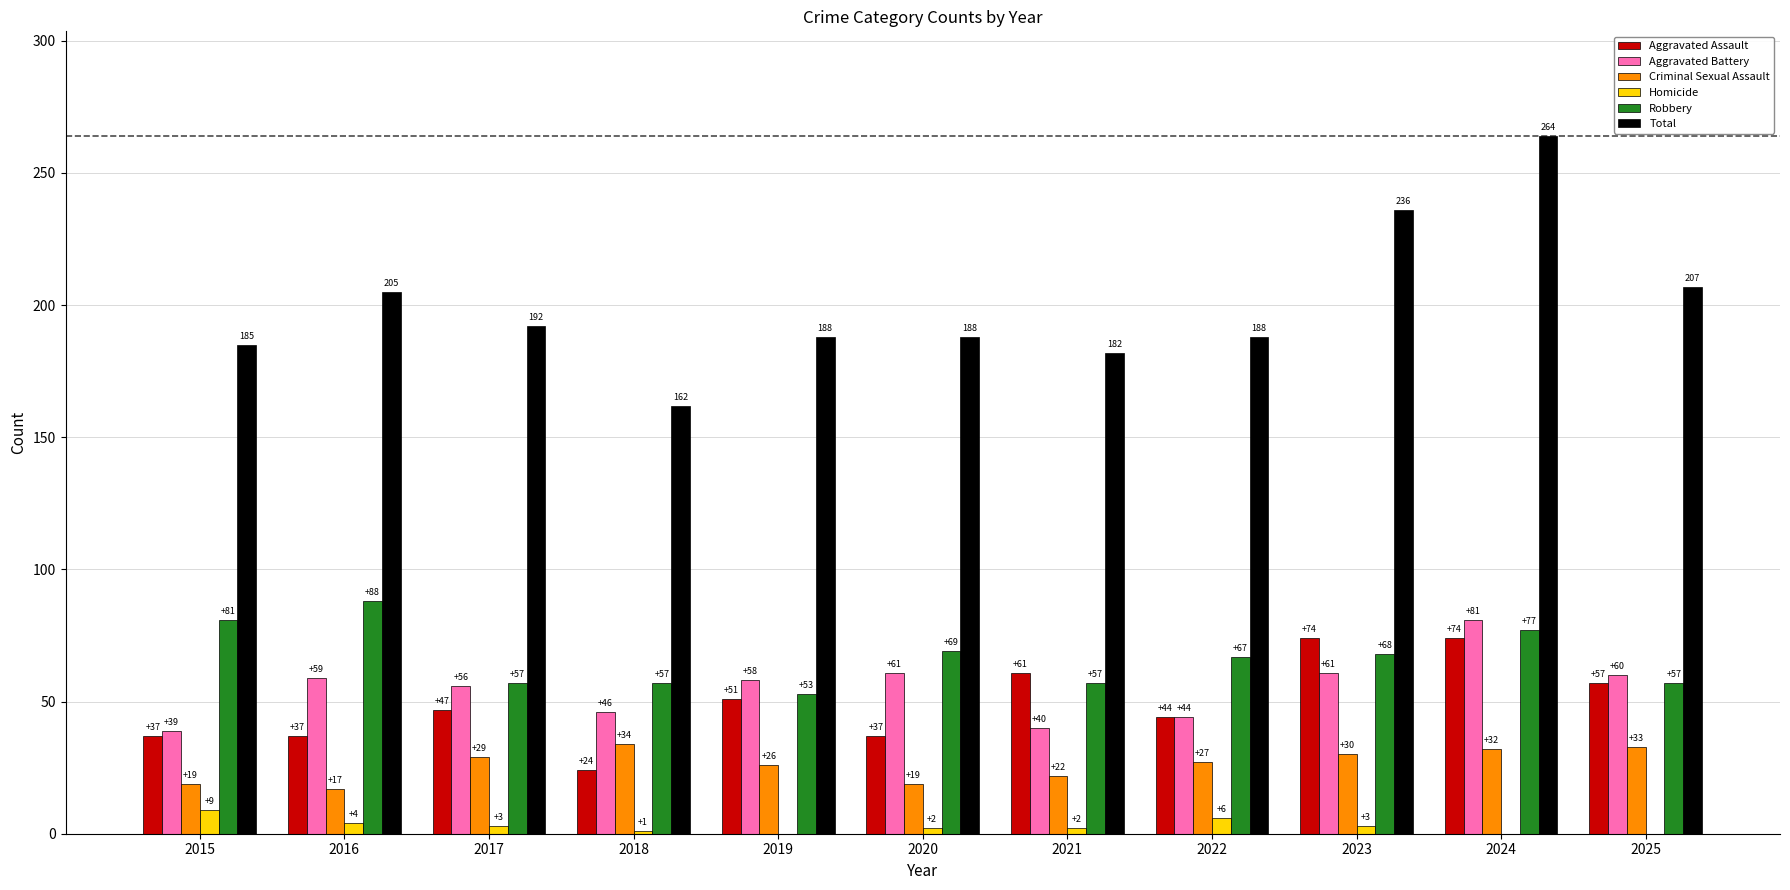

What are all the series names shown in the legend?

Aggravated Assault, Aggravated Battery, Criminal Sexual Assault, Homicide, Robbery, Total